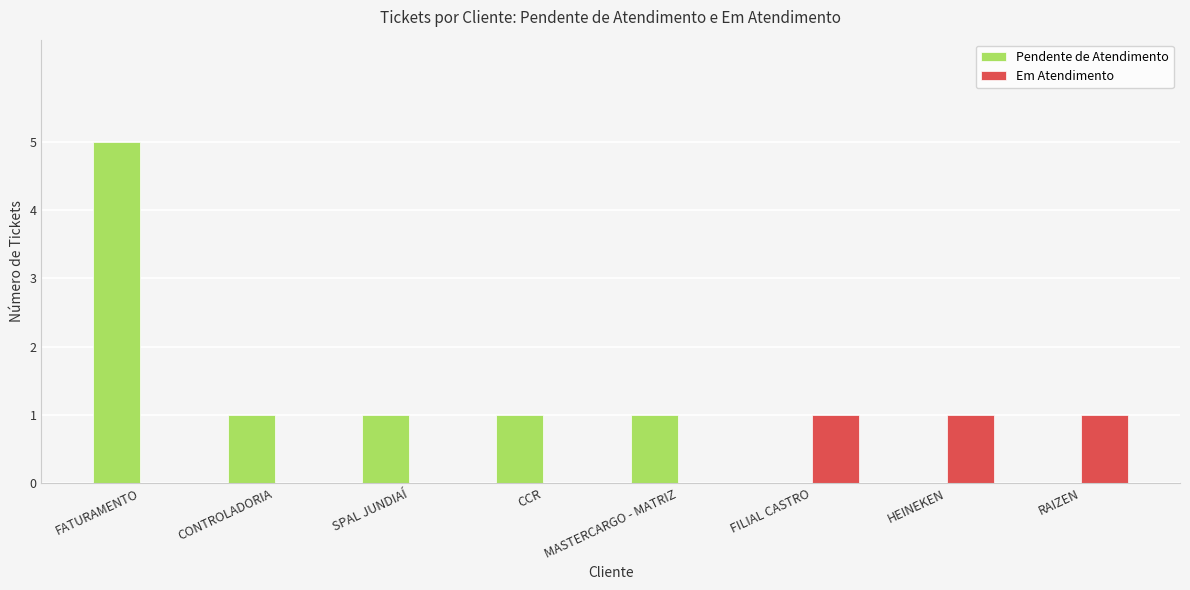

The value of Em Atendimento at FATURAMENTO is 0. True or false?

True